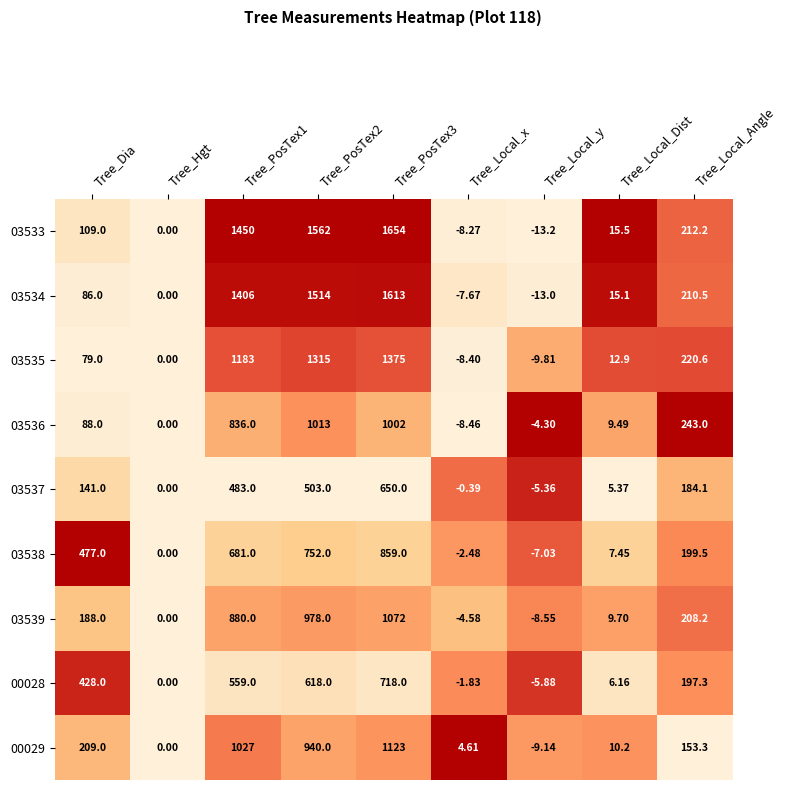

Which label corresponds to the smallest value in the chart?

Tree_Local_y